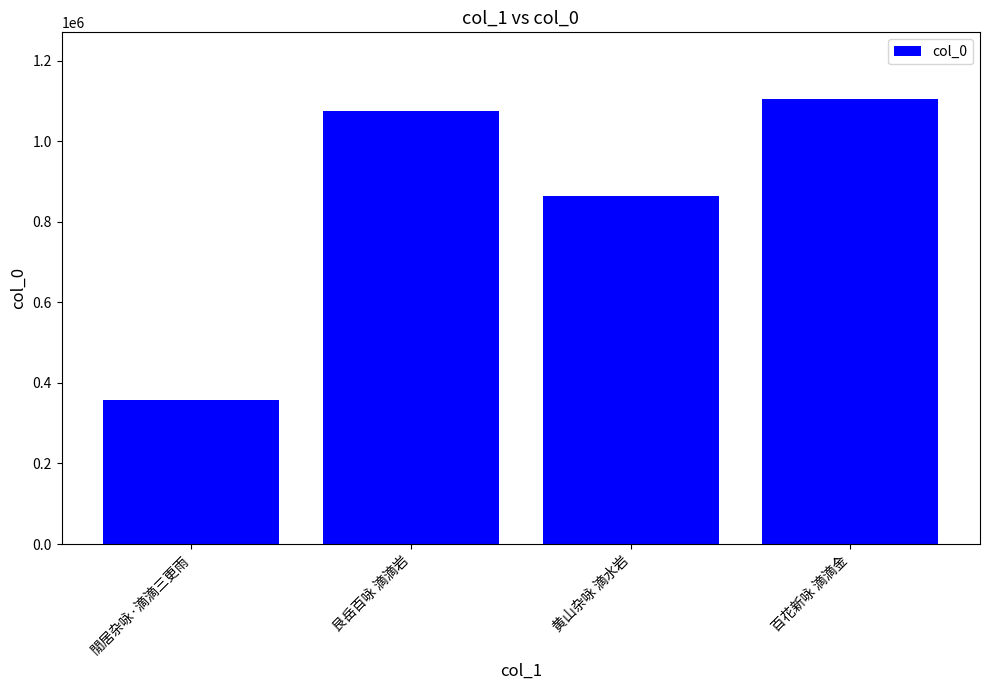

What is the difference between the values at 百花新咏 滴滴金 and 艮岳百咏 滴滴岩?

30259